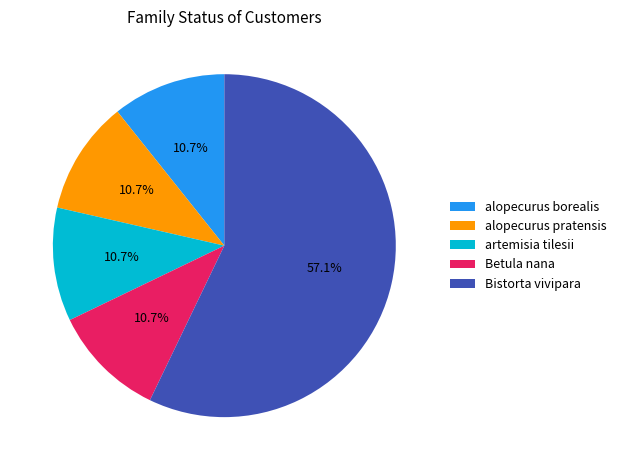

What is the majority slice?

Bistorta vivipara